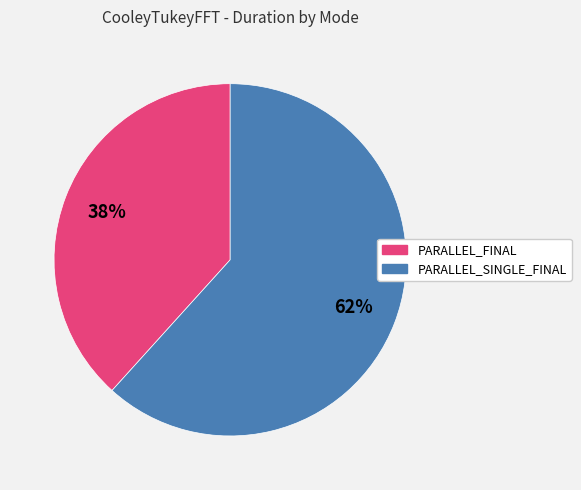

To the nearest percent, what is the average slice percentage?

50%